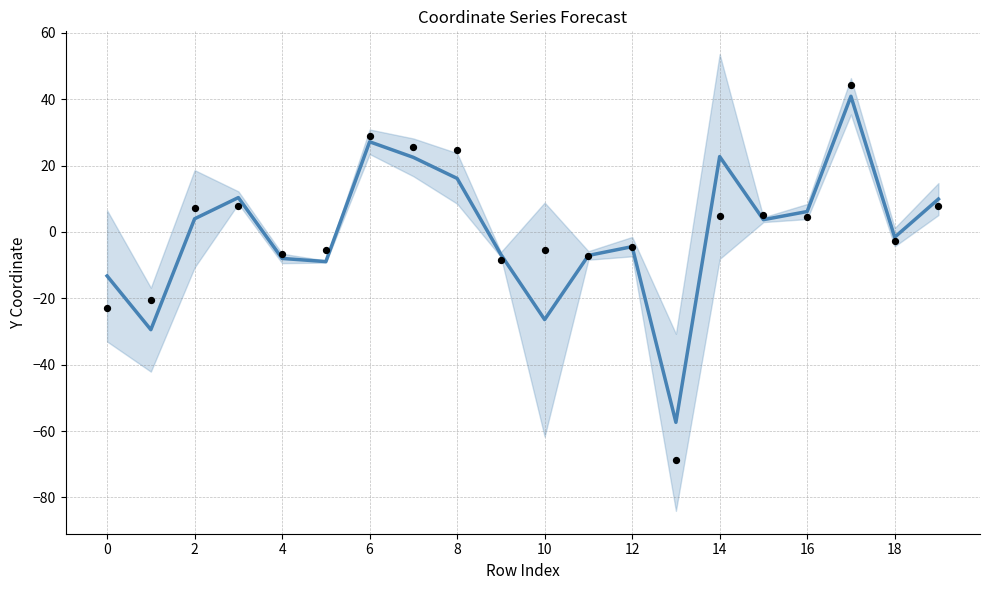

What is the change in value from 11 to 16?

+13.2